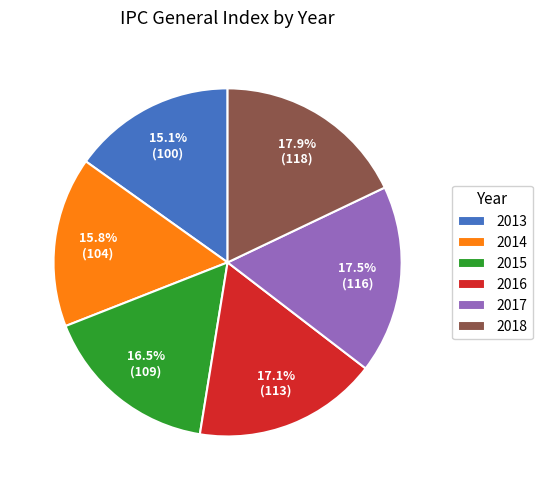

Approximately how many times larger is the value at 2018 compared to 2015?

1.1